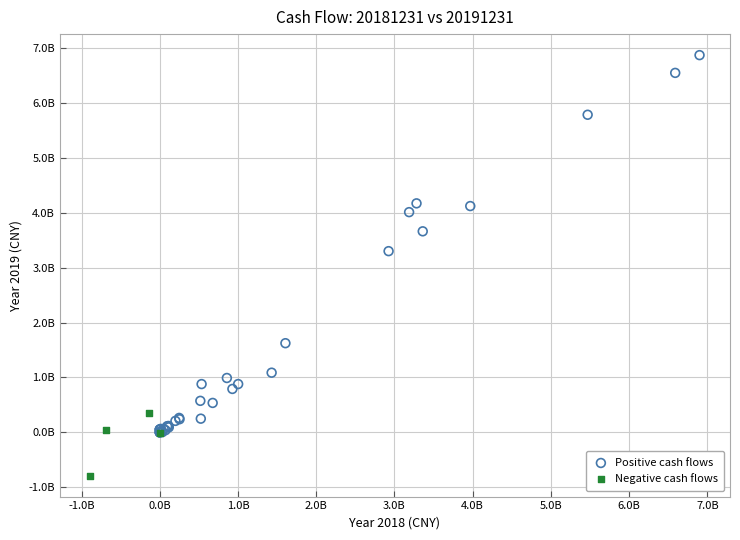

What are all the series names shown in the legend?

Positive cash flows, Negative cash flows